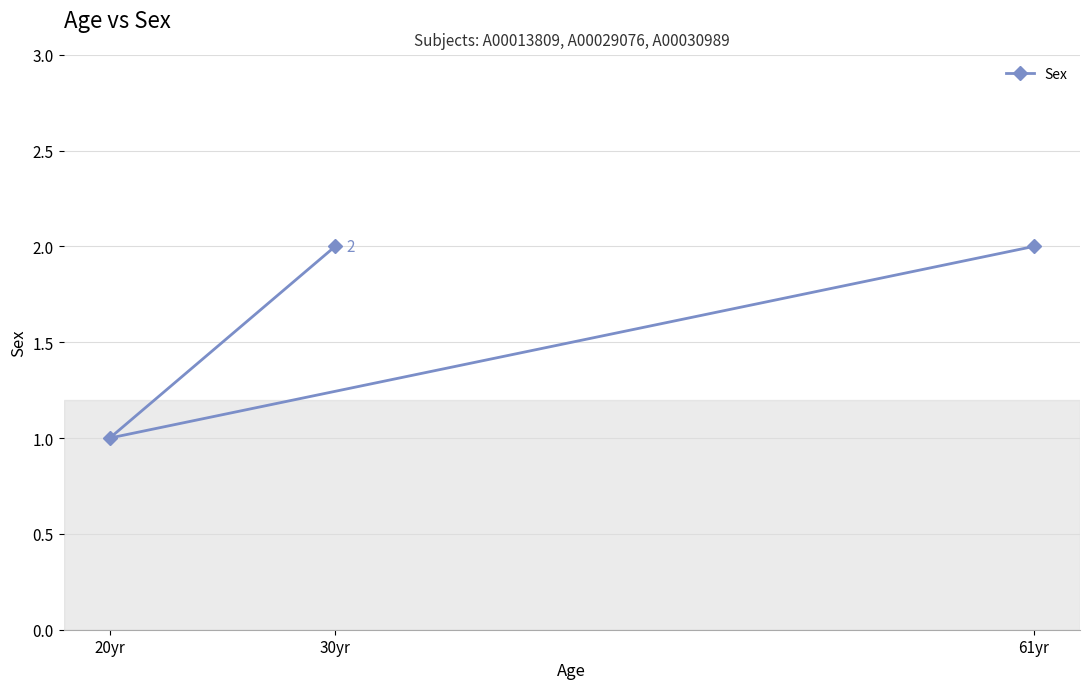

What is the label of the 2nd point from the left?

30yr